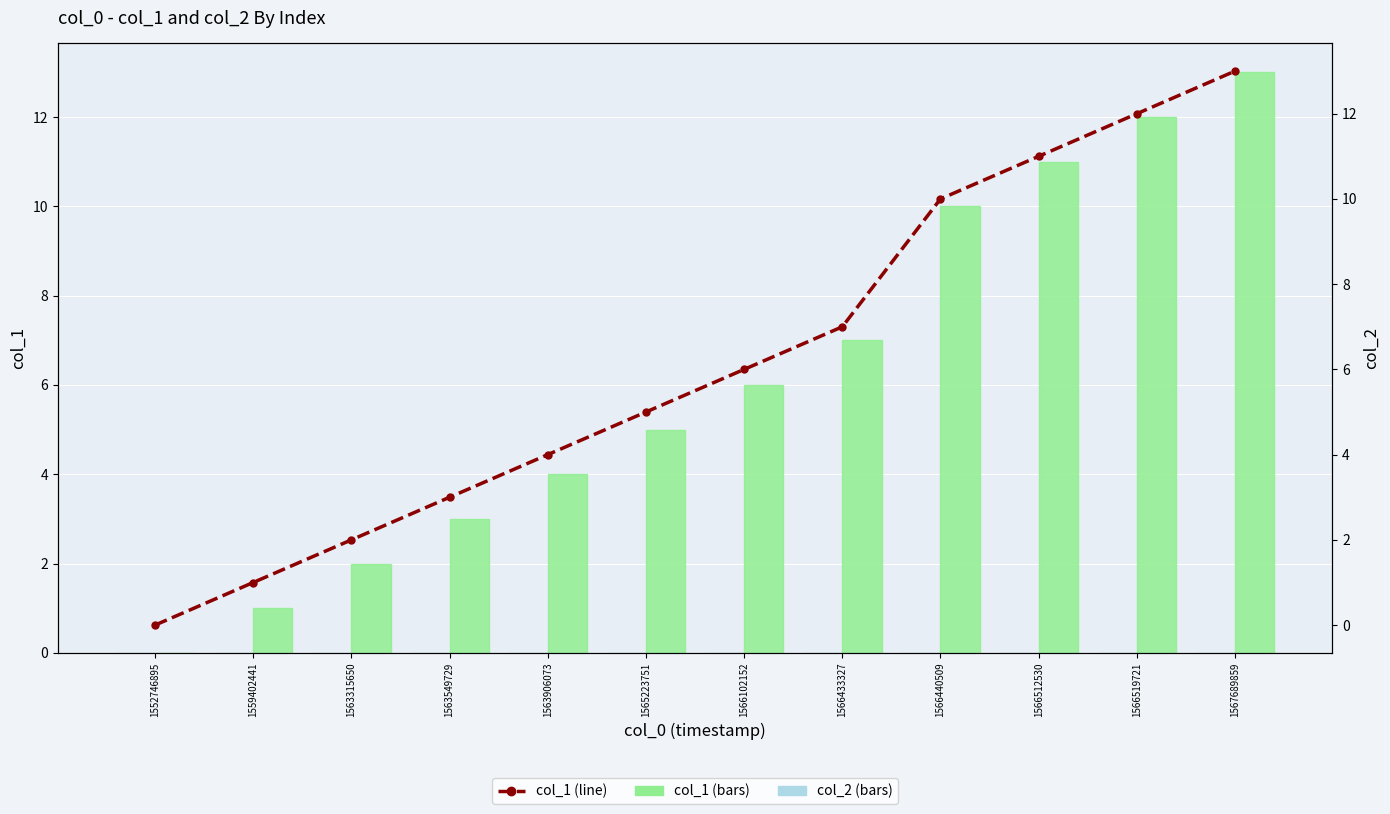

Rank the categories by col_1 (bars) value from highest to lowest.

1567689859, 1566519721, 1566512530, 1566440509, 1566433327, 1566102152, 1565223751, 1563906073, 1563549729, 1563315650, 1559402441, 1552746895